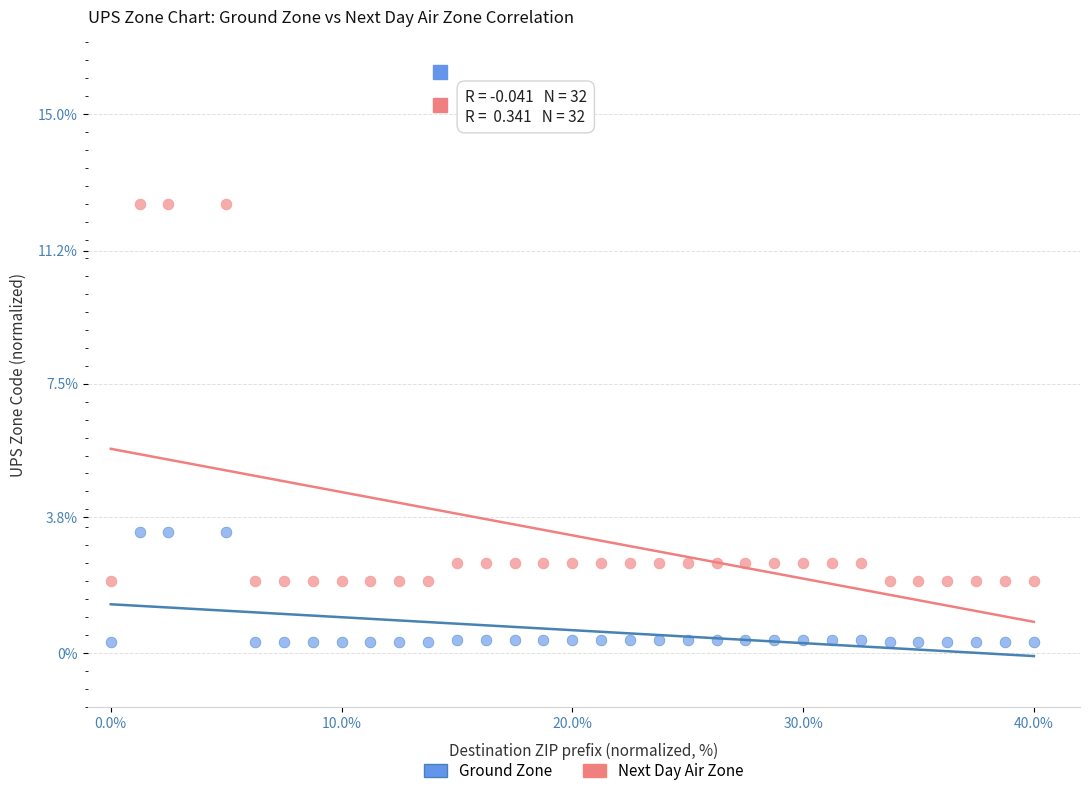

Which series reaches the maximum Y coordinate?

Next Day Air Zone